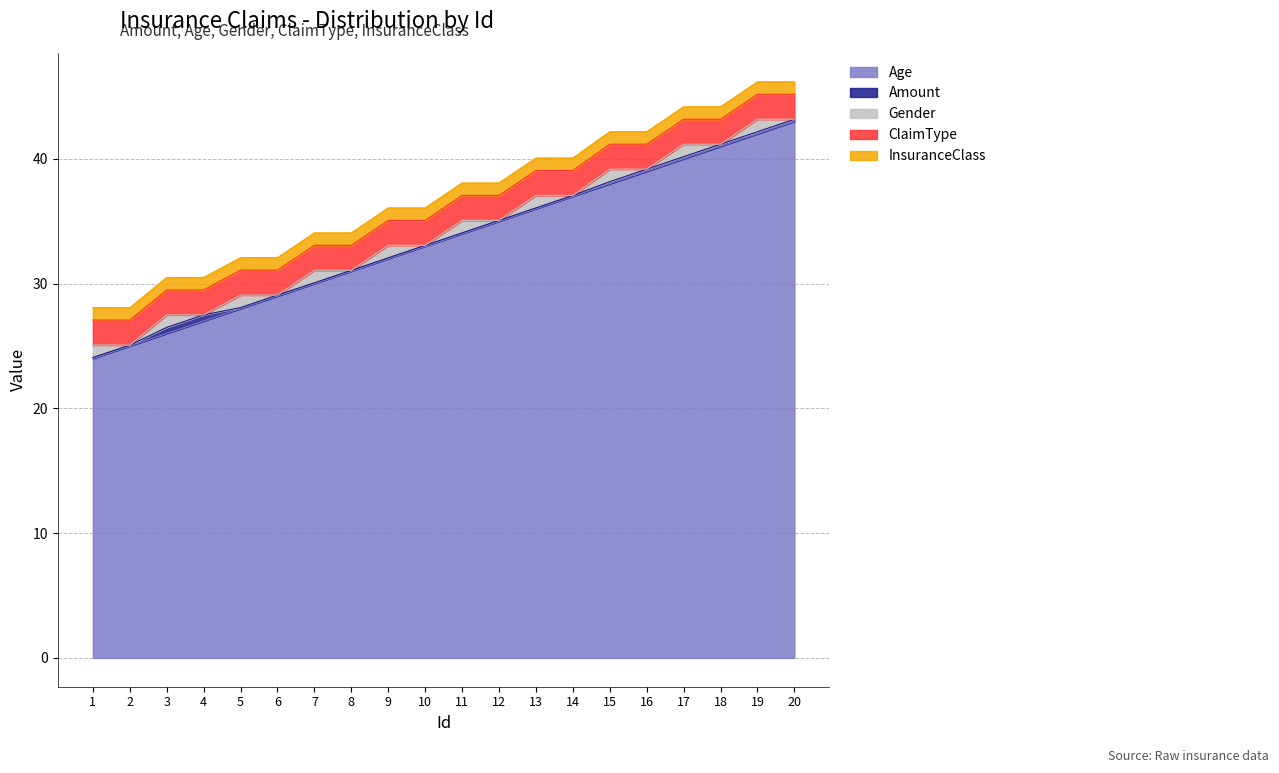

Is it true that Age equals 30.0 at 7?

True